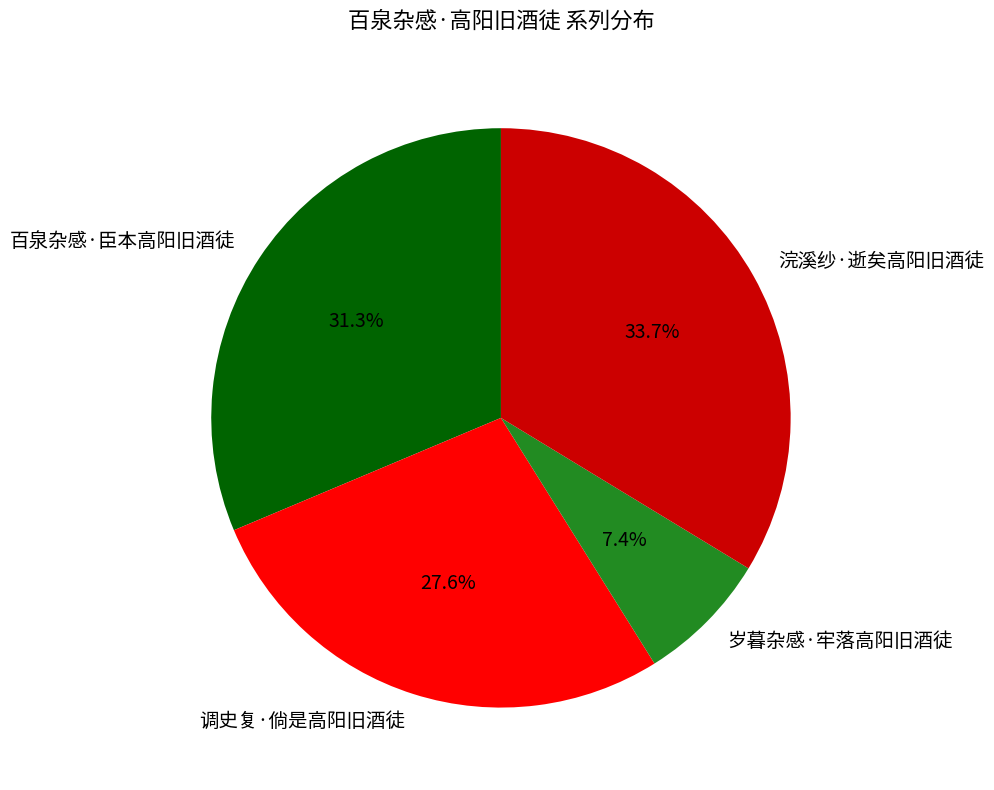

Approximately how many times larger is the value at 浣溪纱·逝矣高阳旧酒徒 compared to 百泉杂感·臣本高阳旧酒徒?

1.1